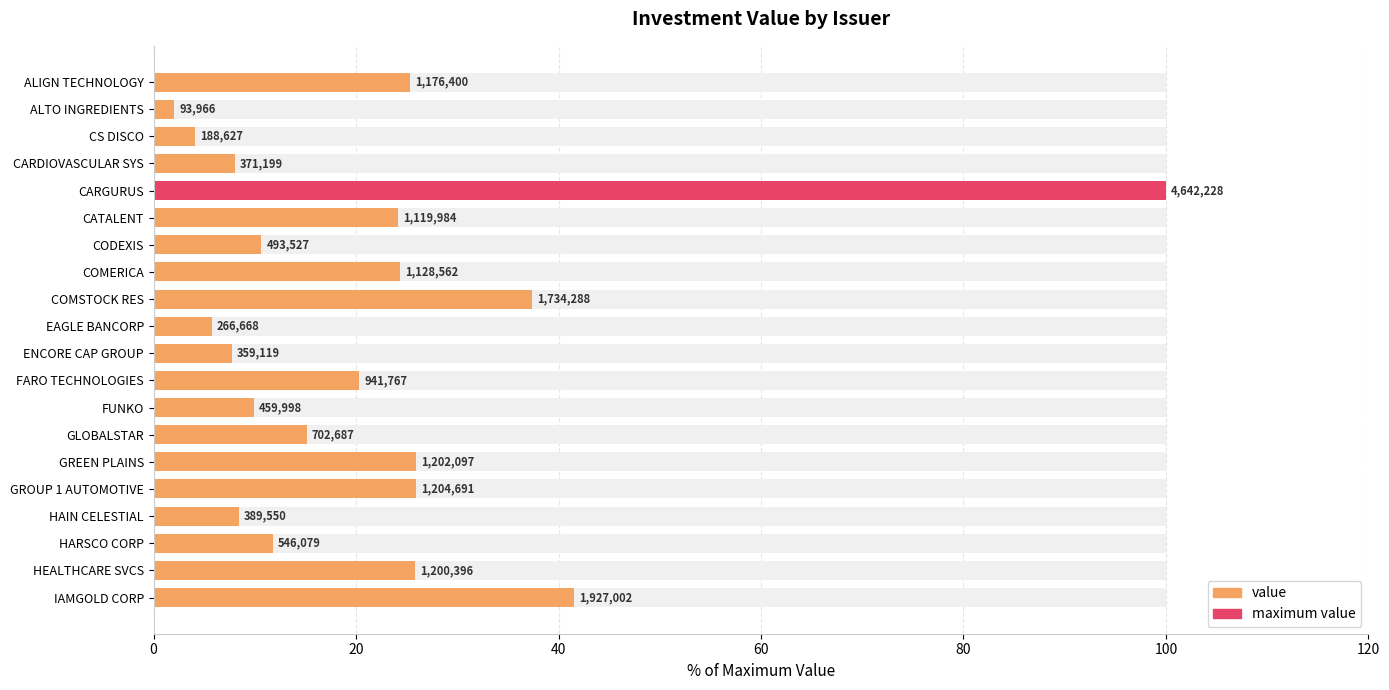

Which has a higher value, HEALTHCARE SVCS or FUNKO?

HEALTHCARE SVCS